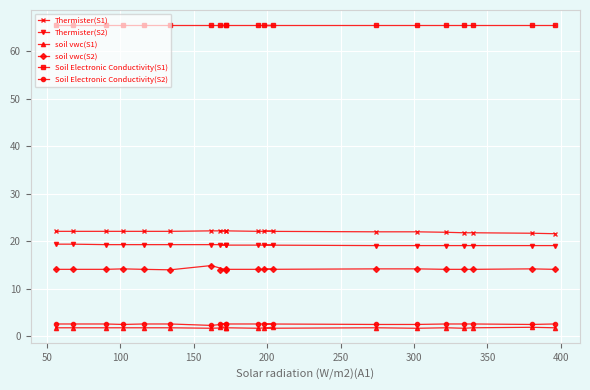

Reading right to left, what are all the values shown in this chart?

Thermister(S1): 21.6	21.7	21.8	21.8	21.9	22.0	22.0	22.1	22.1	22.1	22.2	22.2	22.2	22.2	22.1	22.1	22.1	22.1	22.1	22.1
Thermister(S2): 19.1	19.1	19.1	19.1	19.1	19.1	19.1	19.2	19.2	19.2	19.2	19.3	19.3	19.3	19.3	19.3	19.3	19.3	19.4	19.4
soil vwc(S1): 1.8	1.9	1.8	1.7	1.8	1.7	1.8	1.7	1.9	1.7	1.8	2.0	1.8	1.7	1.8	1.8	1.8	1.8	1.8	1.8
soil vwc(S2): 14.1	14.2	14.1	14.1	14.1	14.2	14.2	14.1	14.1	14.1	14.1	14.0	14.0	14.9	14.0	14.1	14.2	14.1	14.1	14.1
Soil Electronic Conductivity(S1): 65.5	65.5	65.5	65.5	65.5	65.5	65.5	65.5	65.5	65.5	65.5	65.5	65.5	65.5	65.5	65.5	65.5	65.5	65.5	65.5
Soil Electronic Conductivity(S2): 2.6	2.5	2.6	2.6	2.6	2.5	2.5	2.6	2.6	2.6	2.6	2.6	2.6	2.3	2.6	2.6	2.5	2.6	2.6	2.6